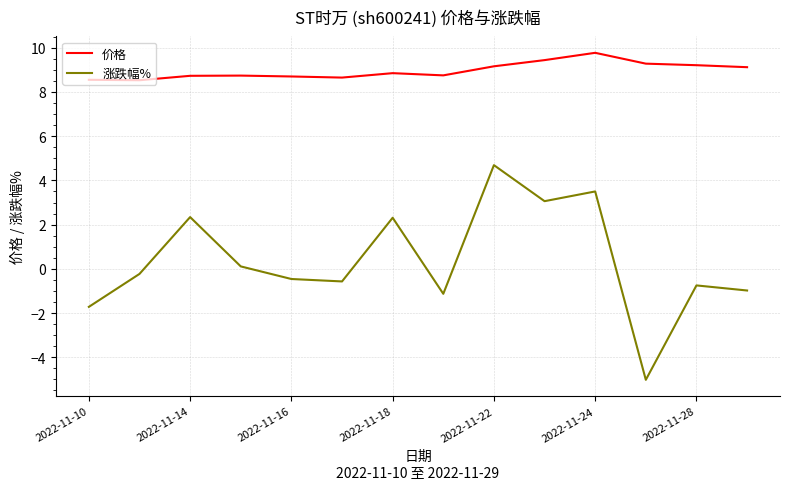

What are all the series names shown in the legend?

价格, 涨跌幅%